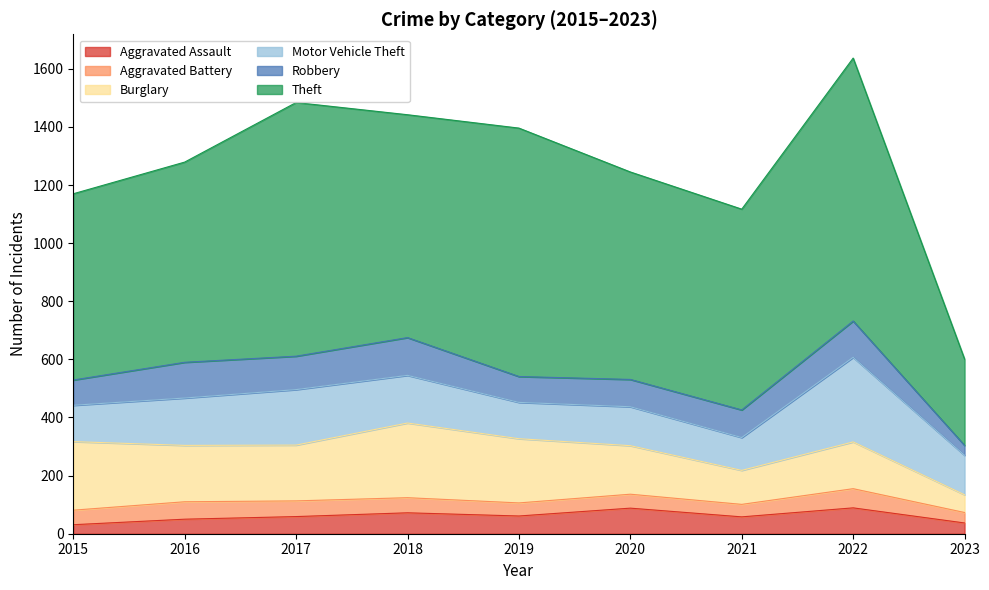

Reading left to right, transcribe all the data shown in this chart.

Aggravated Assault: 2015=31	2016=50	2017=59	2018=72	2019=61	2020=88	2021=58	2022=89	2023=37
Aggravated Battery: 2015=50	2016=60	2017=54	2018=52	2019=45	2020=48	2021=43	2022=66	2023=36
Burglary: 2015=236	2016=194	2017=192	2018=257	2019=221	2020=167	2021=117	2022=161	2023=61
Motor Vehicle Theft: 2015=125	2016=163	2017=191	2018=164	2019=125	2020=134	2021=113	2022=291	2023=136
Robbery: 2015=87	2016=123	2017=115	2018=130	2019=89	2020=94	2021=95	2022=125	2023=34
Theft: 2015=641	2016=689	2017=873	2018=767	2019=855	2020=714	2021=691	2022=905	2023=297